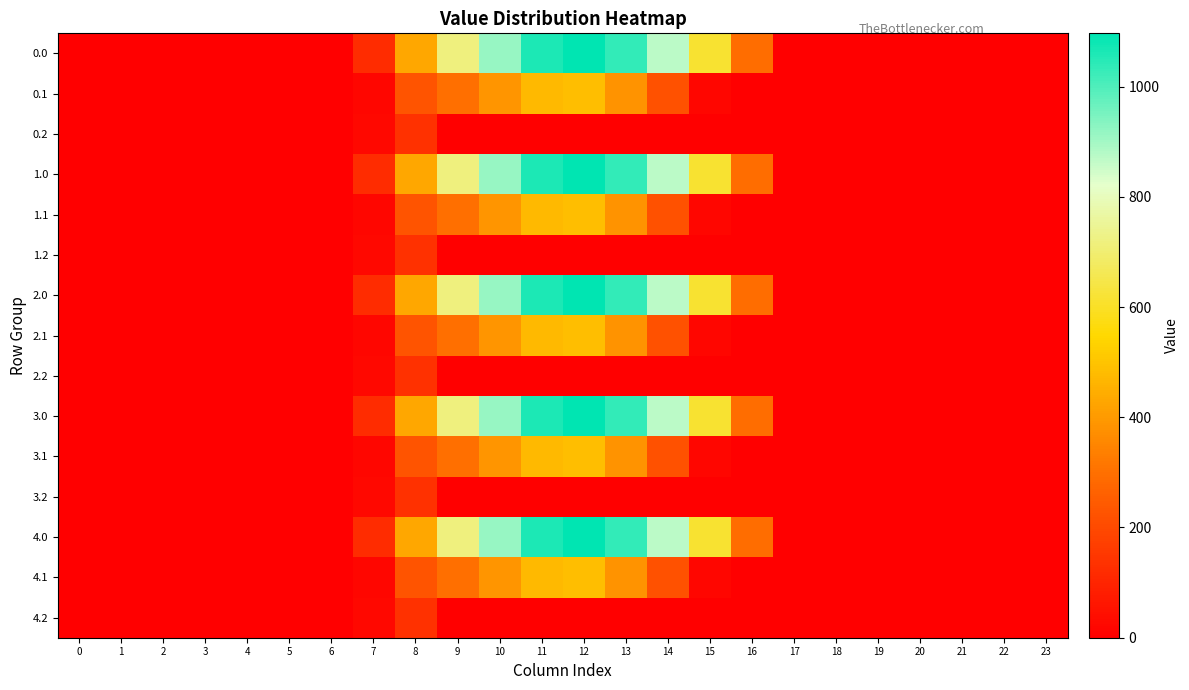

Reading right to left, extract all data points from this chart.

0.0: 23=0.0	22=0.0	21=0.0	20=0.0	19=0.0	18=0.0	17=0.0	16=294.5	15=615.9	14=870.6	13=1032.9	12=1096.7	11=1060.3	10=916.2	9=716.9	8=430.3	7=120.6	6=0.0	5=0.0	4=0.0	3=0.0	2=0.0	1=0.0	0=0.0
0.1: 23=0.0	22=0.0	21=0.0	20=0.0	19=0.0	18=0.0	17=0.0	16=0.0	15=17.3	14=219.2	13=382.7	12=485.4	11=471.7	10=388.1	9=295.9	8=227.5	7=17.7	6=0.0	5=0.0	4=0.0	3=0.0	2=0.0	1=0.0	0=0.0
0.2: 23=0.0	22=0.0	21=0.0	20=0.0	19=0.0	18=0.0	17=0.0	16=0.0	15=0.0	14=0.0	13=0.0	12=0.0	11=0.0	10=0.0	9=0.0	8=134.2	7=22.3	6=0.0	5=0.0	4=0.0	3=0.0	2=0.0	1=0.0	0=0.0
1.0: 23=0.0	22=0.0	21=0.0	20=0.0	19=0.0	18=0.0	17=0.0	16=294.5	15=615.9	14=870.6	13=1032.9	12=1096.7	11=1060.3	10=916.2	9=716.9	8=430.3	7=120.6	6=0.0	5=0.0	4=0.0	3=0.0	2=0.0	1=0.0	0=0.0
1.1: 23=0.0	22=0.0	21=0.0	20=0.0	19=0.0	18=0.0	17=0.0	16=0.0	15=17.3	14=219.2	13=382.7	12=485.4	11=471.7	10=388.1	9=295.9	8=227.5	7=17.7	6=0.0	5=0.0	4=0.0	3=0.0	2=0.0	1=0.0	0=0.0
1.2: 23=0.0	22=0.0	21=0.0	20=0.0	19=0.0	18=0.0	17=0.0	16=0.0	15=0.0	14=0.0	13=0.0	12=0.0	11=0.0	10=0.0	9=0.0	8=134.2	7=22.3	6=0.0	5=0.0	4=0.0	3=0.0	2=0.0	1=0.0	0=0.0
2.0: 23=0.0	22=0.0	21=0.0	20=0.0	19=0.0	18=0.0	17=0.0	16=294.5	15=615.9	14=870.6	13=1032.9	12=1096.7	11=1060.3	10=916.2	9=716.9	8=430.3	7=120.6	6=0.0	5=0.0	4=0.0	3=0.0	2=0.0	1=0.0	0=0.0
2.1: 23=0.0	22=0.0	21=0.0	20=0.0	19=0.0	18=0.0	17=0.0	16=0.0	15=17.3	14=219.2	13=382.7	12=485.4	11=471.7	10=388.1	9=295.9	8=227.5	7=17.7	6=0.0	5=0.0	4=0.0	3=0.0	2=0.0	1=0.0	0=0.0
2.2: 23=0.0	22=0.0	21=0.0	20=0.0	19=0.0	18=0.0	17=0.0	16=0.0	15=0.0	14=0.0	13=0.0	12=0.0	11=0.0	10=0.0	9=0.0	8=134.2	7=22.3	6=0.0	5=0.0	4=0.0	3=0.0	2=0.0	1=0.0	0=0.0
3.0: 23=0.0	22=0.0	21=0.0	20=0.0	19=0.0	18=0.0	17=0.0	16=294.5	15=615.9	14=870.6	13=1032.9	12=1096.7	11=1060.3	10=916.2	9=716.9	8=430.3	7=120.6	6=0.0	5=0.0	4=0.0	3=0.0	2=0.0	1=0.0	0=0.0
3.1: 23=0.0	22=0.0	21=0.0	20=0.0	19=0.0	18=0.0	17=0.0	16=0.0	15=17.3	14=219.2	13=382.7	12=485.4	11=471.7	10=388.1	9=295.9	8=227.5	7=17.7	6=0.0	5=0.0	4=0.0	3=0.0	2=0.0	1=0.0	0=0.0
3.2: 23=0.0	22=0.0	21=0.0	20=0.0	19=0.0	18=0.0	17=0.0	16=0.0	15=0.0	14=0.0	13=0.0	12=0.0	11=0.0	10=0.0	9=0.0	8=134.2	7=22.3	6=0.0	5=0.0	4=0.0	3=0.0	2=0.0	1=0.0	0=0.0
4.0: 23=0.0	22=0.0	21=0.0	20=0.0	19=0.0	18=0.0	17=0.0	16=294.5	15=615.9	14=870.6	13=1032.9	12=1096.7	11=1060.3	10=916.2	9=716.9	8=430.3	7=120.6	6=0.0	5=0.0	4=0.0	3=0.0	2=0.0	1=0.0	0=0.0
4.1: 23=0.0	22=0.0	21=0.0	20=0.0	19=0.0	18=0.0	17=0.0	16=0.0	15=17.3	14=219.2	13=382.7	12=485.4	11=471.7	10=388.1	9=295.9	8=227.5	7=17.7	6=0.0	5=0.0	4=0.0	3=0.0	2=0.0	1=0.0	0=0.0
4.2: 23=0.0	22=0.0	21=0.0	20=0.0	19=0.0	18=0.0	17=0.0	16=0.0	15=0.0	14=0.0	13=0.0	12=0.0	11=0.0	10=0.0	9=0.0	8=134.2	7=22.3	6=0.0	5=0.0	4=0.0	3=0.0	2=0.0	1=0.0	0=0.0